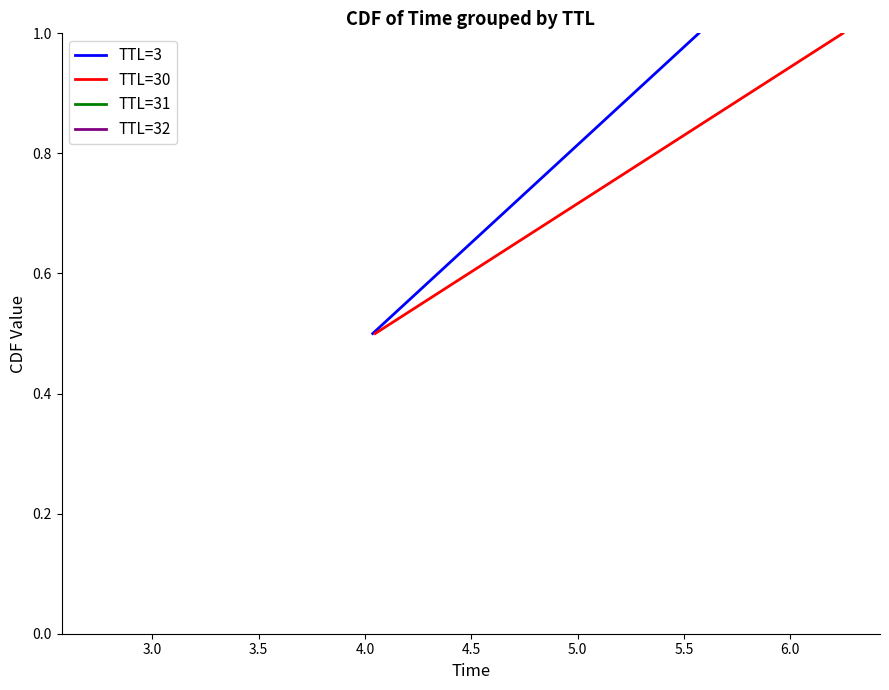

What is the minimum value for TTL=30?

0.5